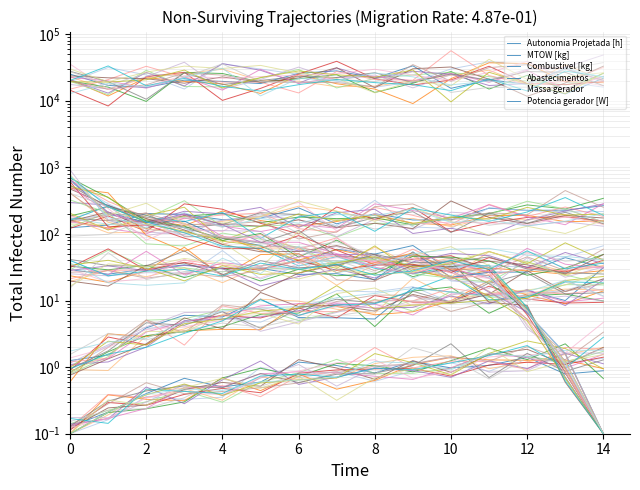

What are all the series names shown in the legend?

Autonomia Projetada [h], MTOW [kg], Combustivel [kg], Abastecimentos, Massa gerador, Potencia gerador [W]